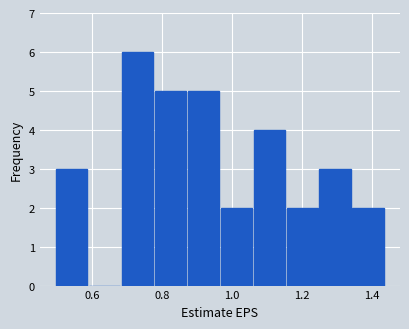

Reading left to right, list every bar in this chart as the range it spans on the x-axis followed by its height. Neither the bar edges nor the heights are printed on the chart, so give them approximately, as read against the axes.

0.50 to 0.60: 3
0.60 to 0.68: 0
0.68 to 0.78: 6
0.78 to 0.88: 5
0.88 to 0.96: 5
0.96 to 1.06: 2
1.06 to 1.16: 4
1.16 to 1.24: 2
1.24 to 1.34: 3
1.34 to 1.44: 2